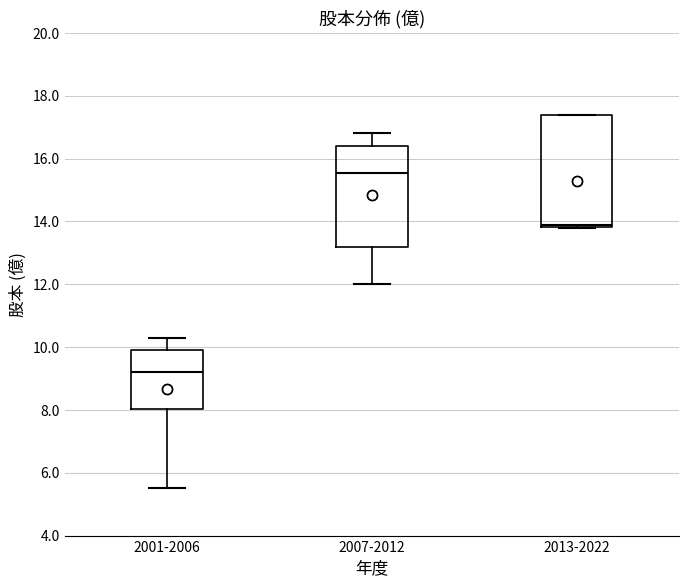

Reading left to right, transcribe this box plot: for each box, give where its median line is, the range the box spans, and where its two whiskers end, as read against the y-axis. The values are not printed on the chart, so give them approximately, as read against the axis.

2001-2006: median 9.2, box 8.0 to 10.0, whiskers 5.6 to 10.4
2007-2012: median 15.6, box 13.2 to 16.4, whiskers 12.0 to 16.8
2013-2022: median 14.0, box 13.8 to 17.4, whiskers 13.8 to 17.4